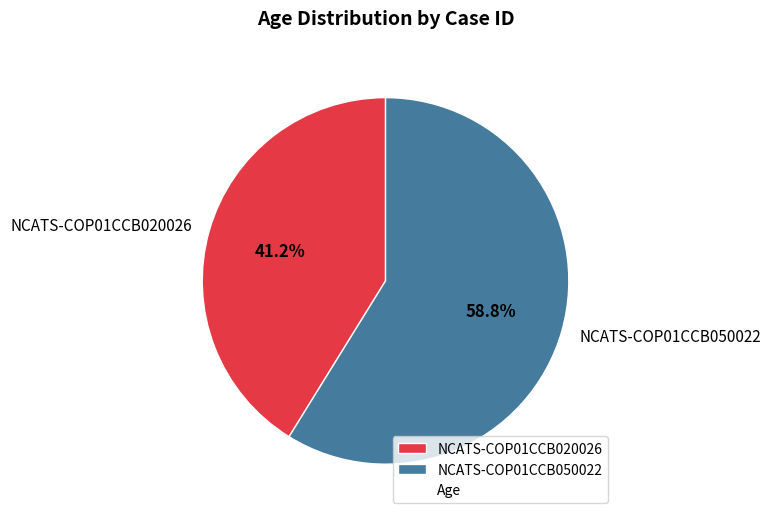

Which has a higher value, NCATS-COP01CCB020026 or NCATS-COP01CCB050022?

NCATS-COP01CCB050022